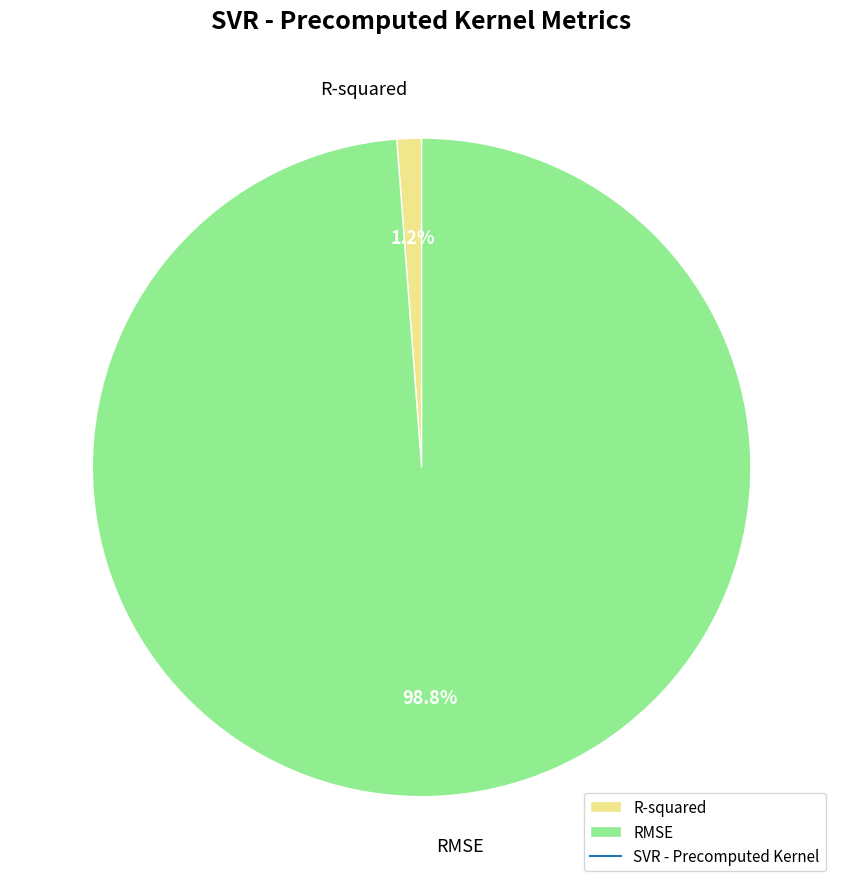

The RMSE slice represents 99% of the pie. True or false?

True